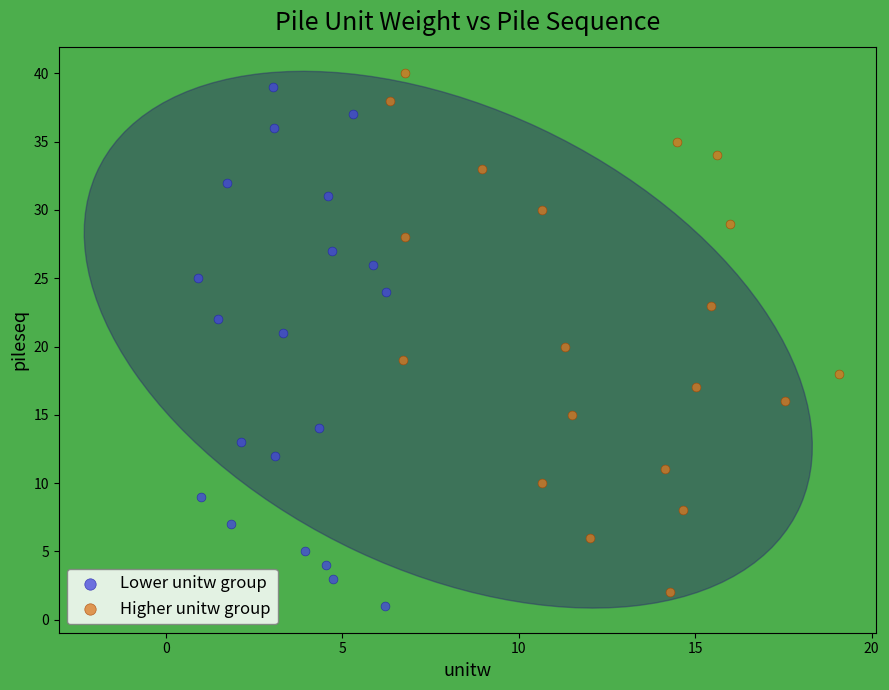

What are all the series names shown in the legend?

Lower unitw group, Higher unitw group